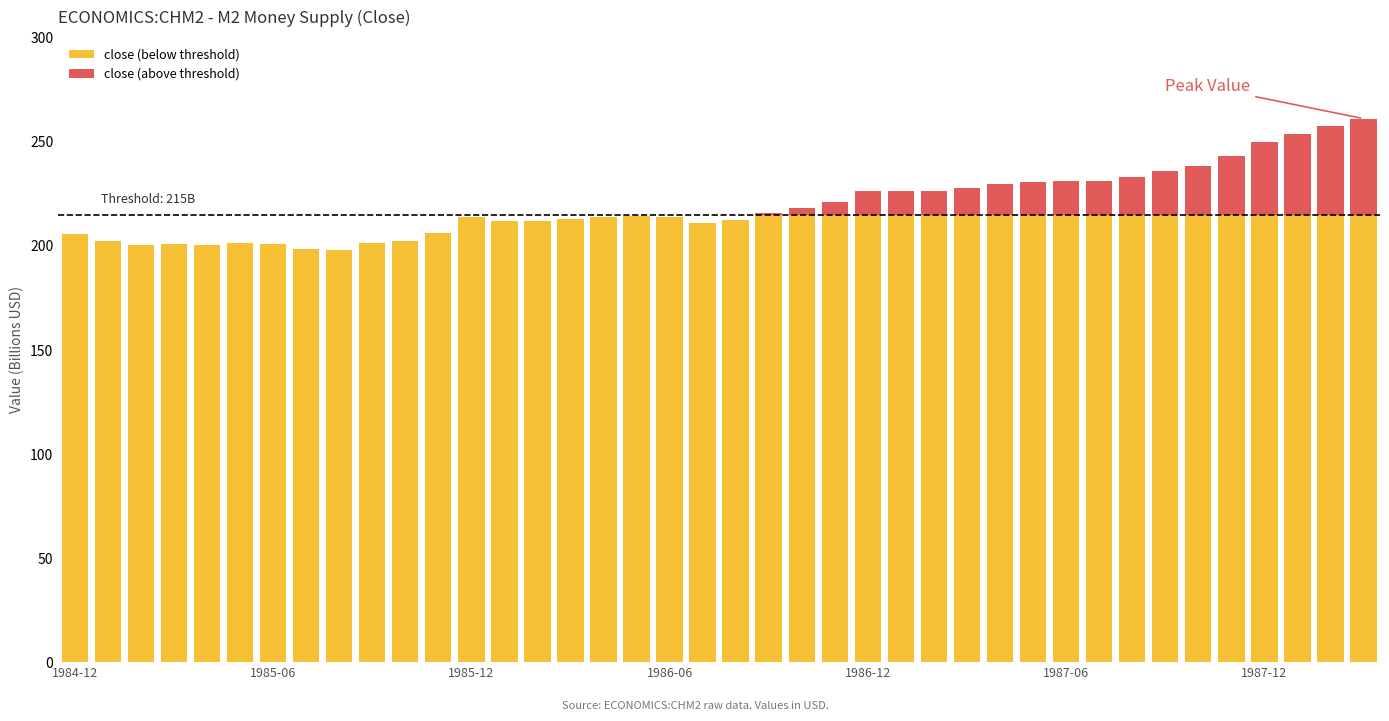

What are all the series names shown in the legend?

close (below threshold), close (above threshold)